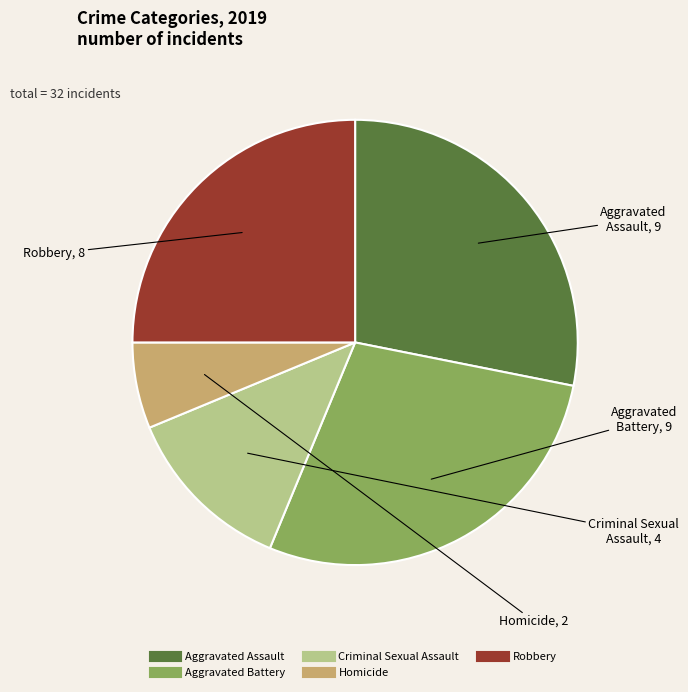

Is the sum of Homicide and Robbery greater than half?

No